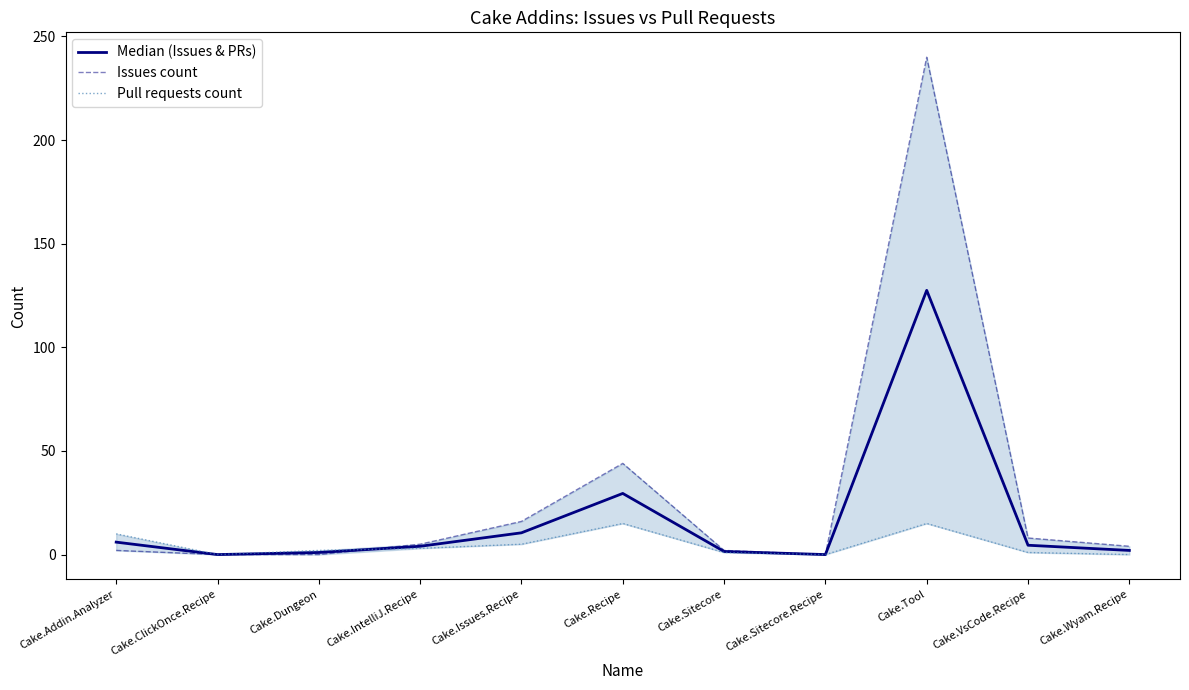

Between which two adjacent categories do Median (Issues & PRs) and Issues count first intersect?

Cake.Dungeon and Cake.IntelliJ.Recipe